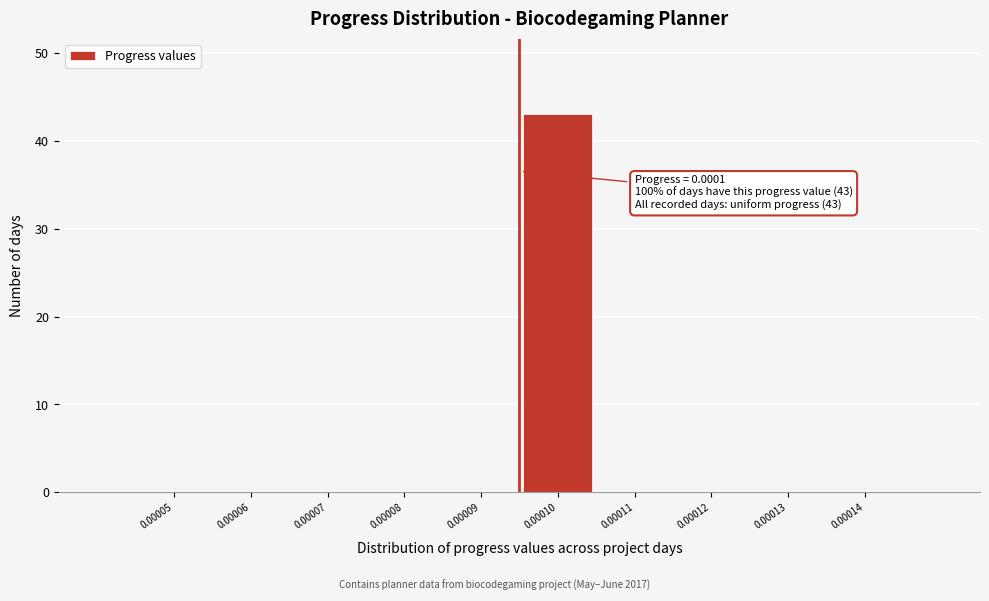

Reading left to right, list all the values displayed in this chart.

0.00005=0	0.00006=0	0.00007=0	0.00008=0	0.00009=0	0.00010=43	0.00011=0	0.00012=0	0.00013=0	0.00014=0